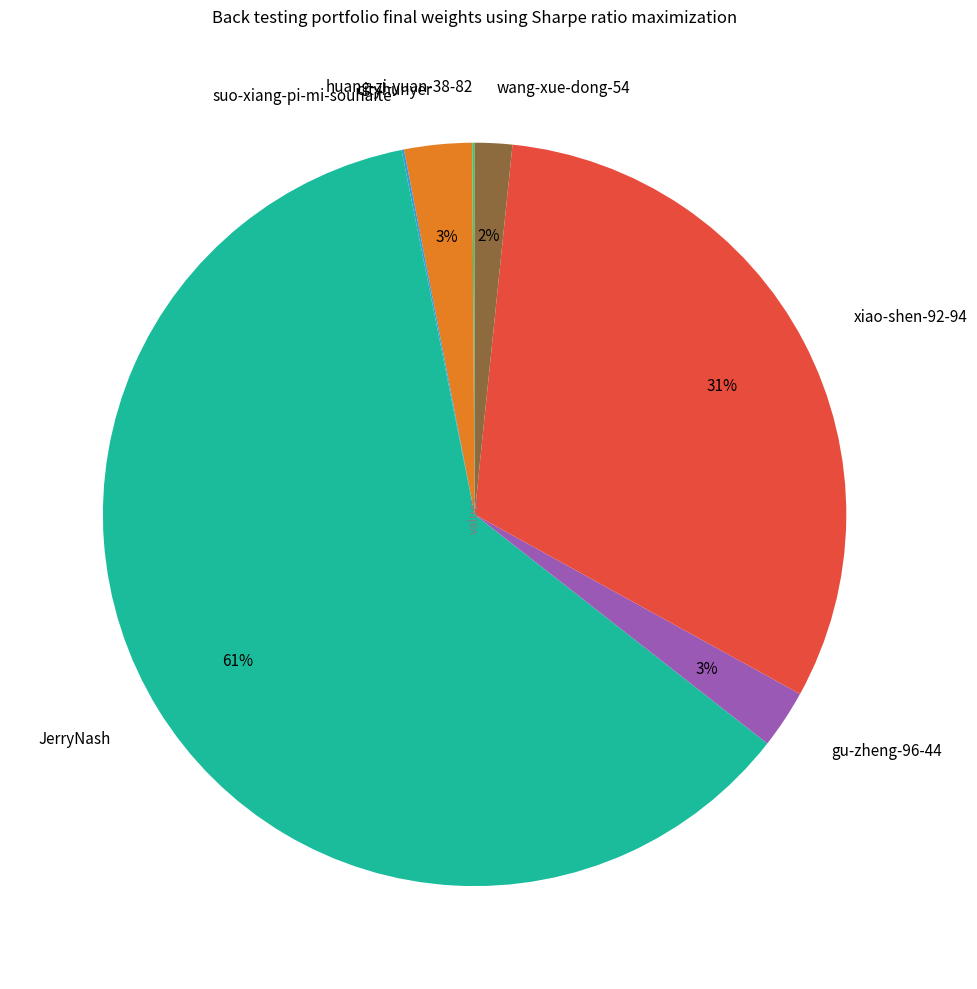

Approximately how many times larger is the value at JerryNash compared to xiao-shen-92-94?

2.0